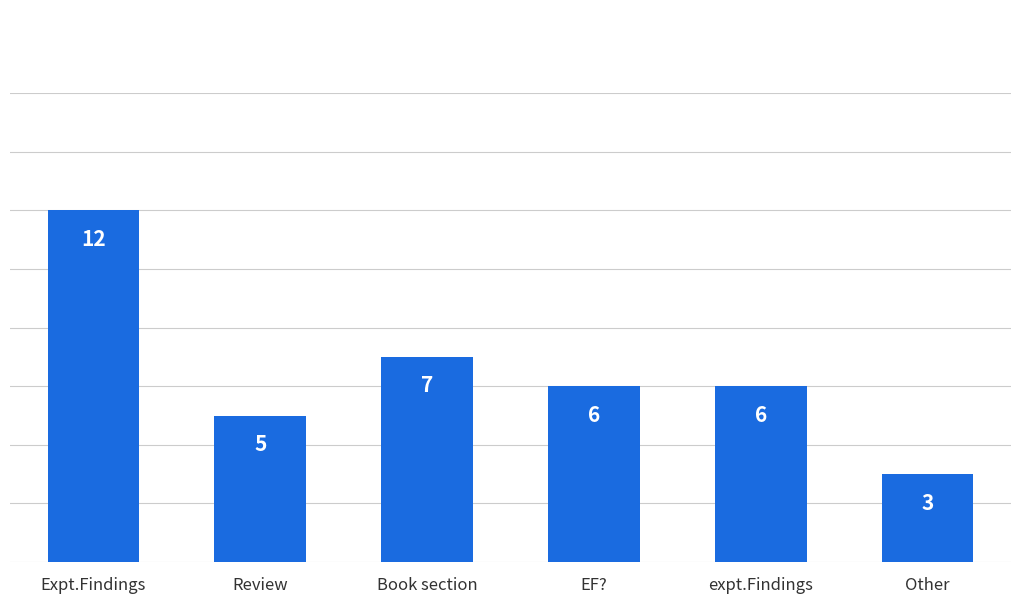

What is the sum of all values?

39